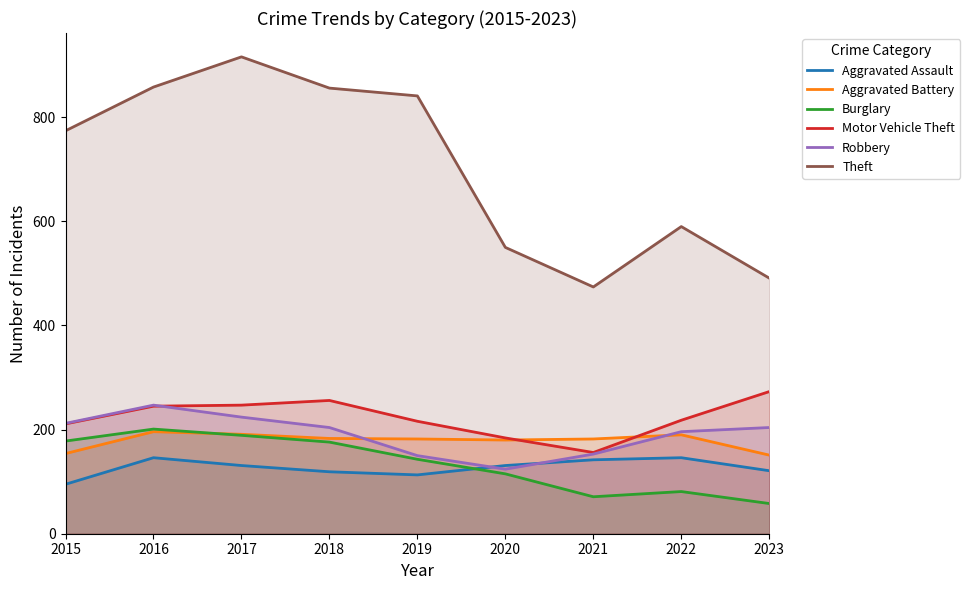

Which series has the largest total across all categories?

Theft